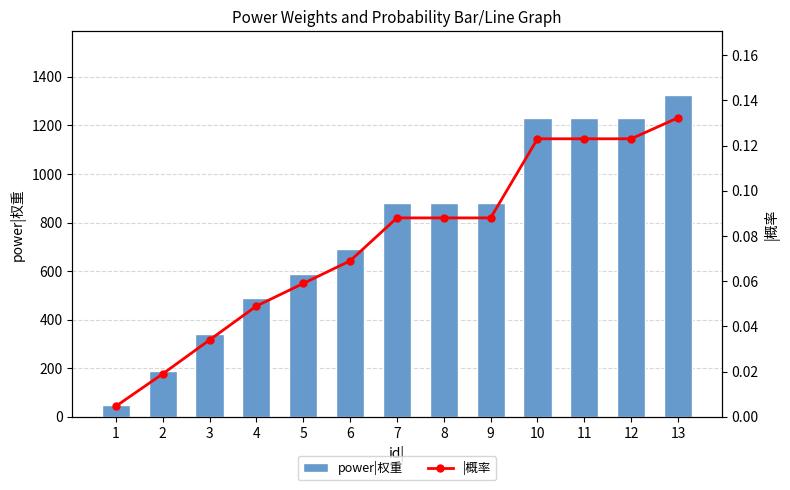

How many groups of bars are there?

13